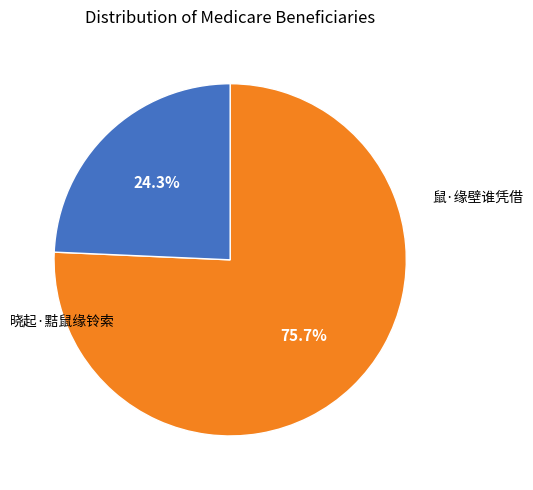

Is there a majority slice in this chart?

Yes